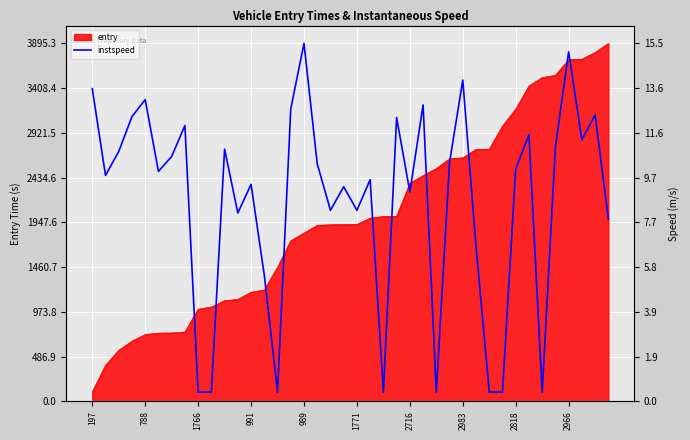

At which category does the chart reach its minimum across all series?

1766